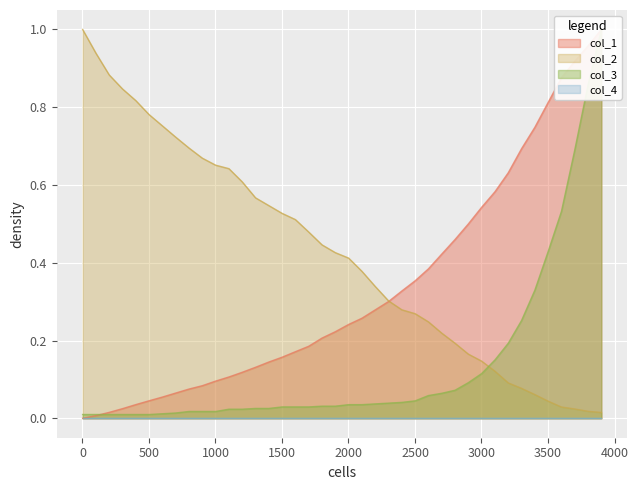

What is the maximum value for col_2?

1.0